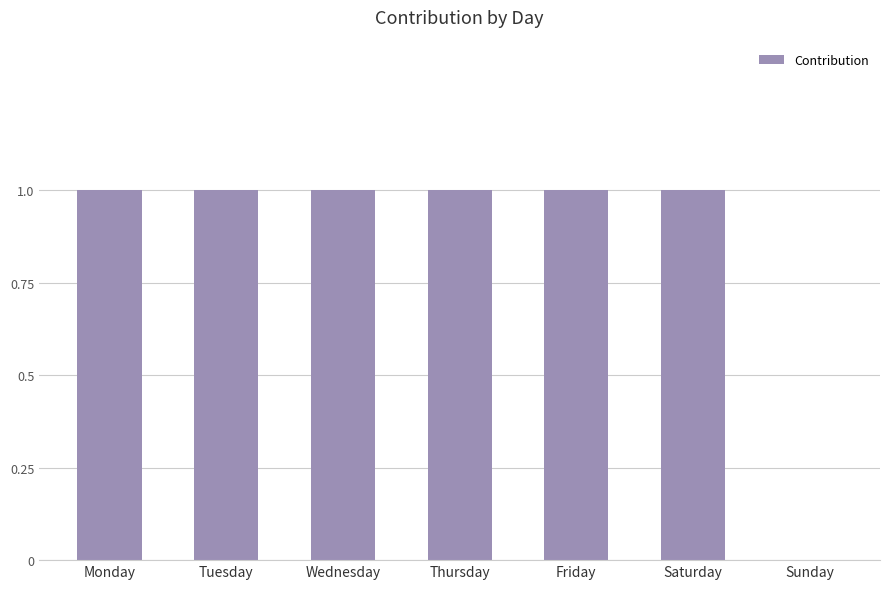

What is the sum of all values?

6